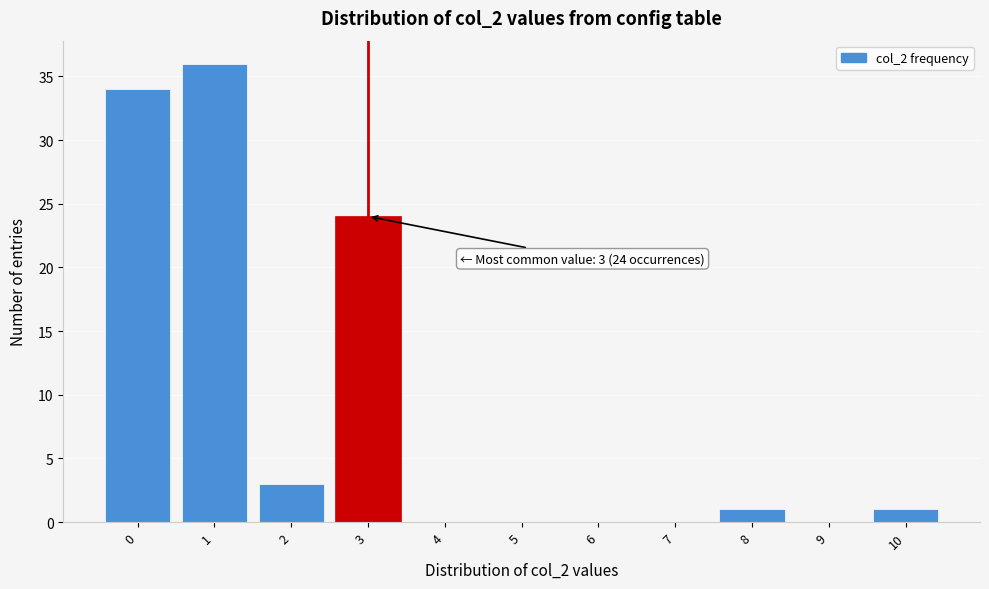

Reading right to left, what are all the values shown in this chart?

10=1	9=0	8=1	7=0	6=0	5=0	4=0	3=24	2=3	1=36	0=34